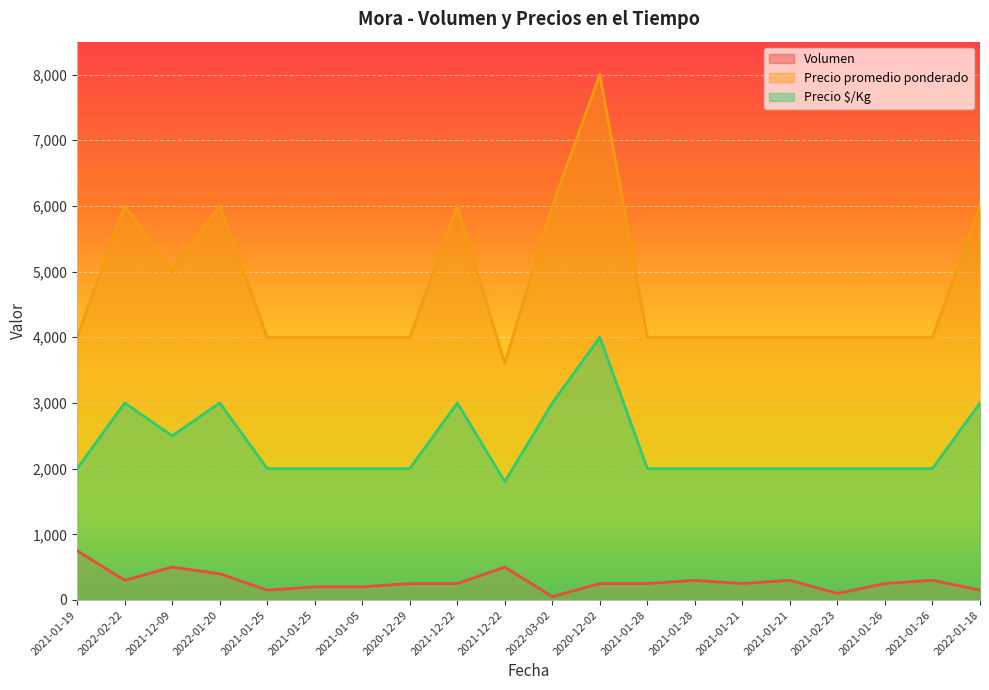

How many interior local peaks does the Precio promedio ponderado series have?

4